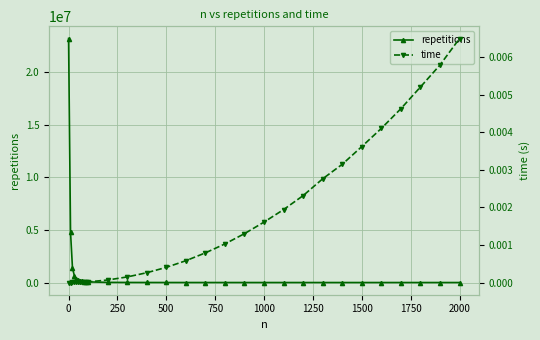

How many lines are shown in the chart?

2